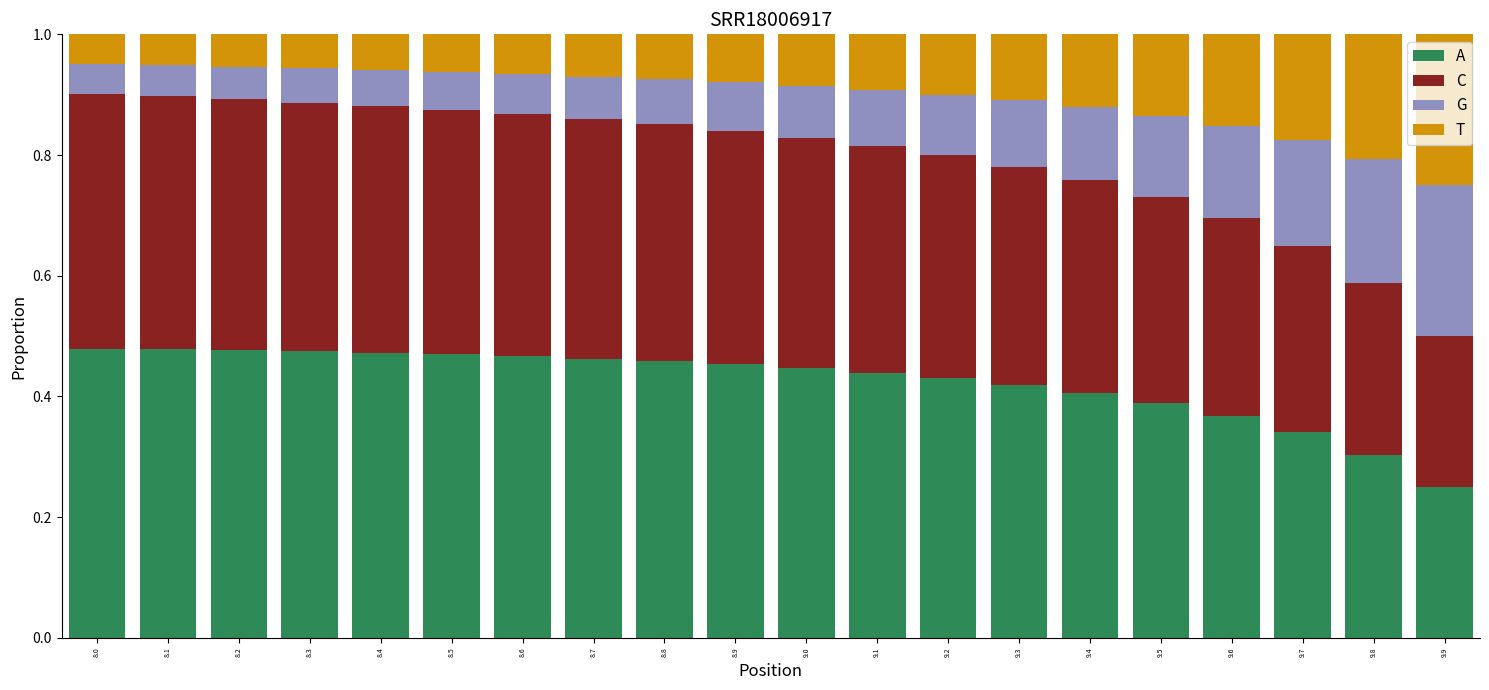

How many data points does each series have?

20